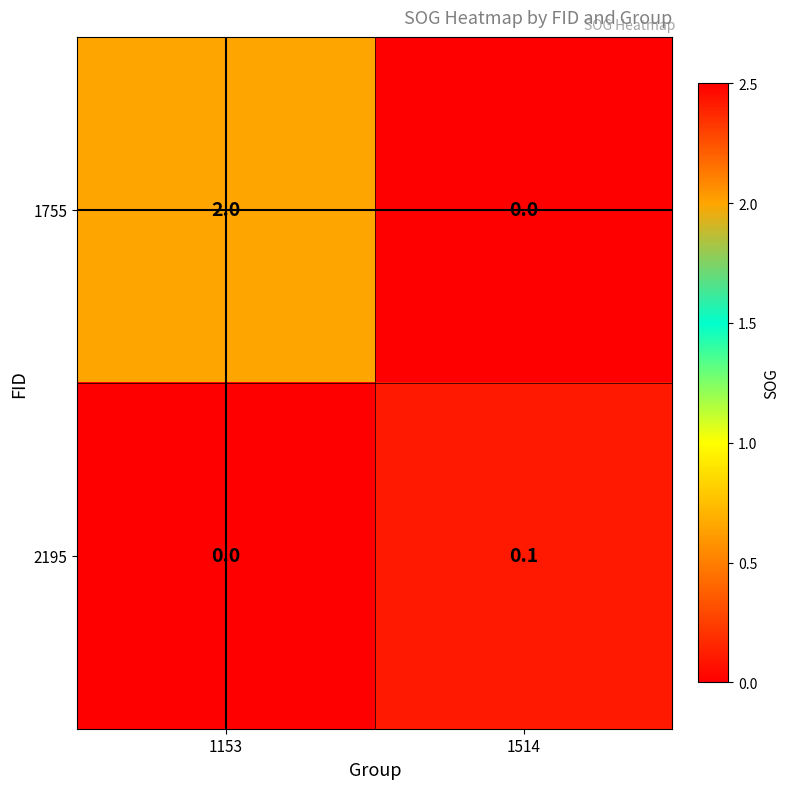

At 1153, list the series in order from largest to smallest.

1755, 2195